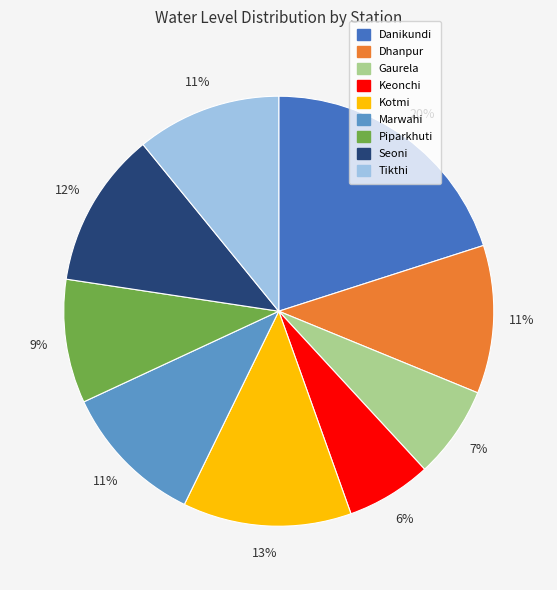

Is there any slice that represents more than half of the pie?

No